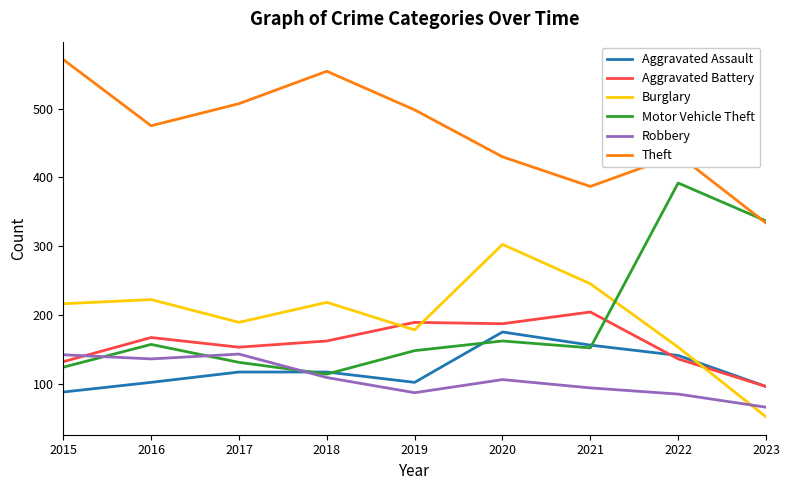

True or false: Motor Vehicle Theft has more than 1 interior local peaks.

True